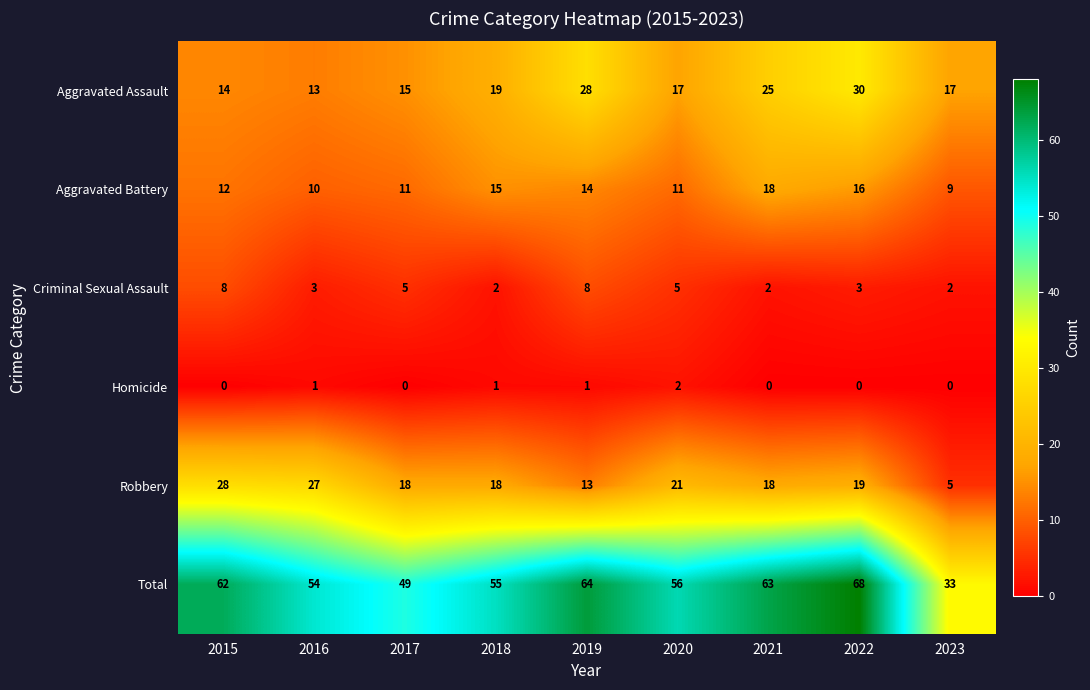

The Homicide series shows -1 at 2023. True or false?

False